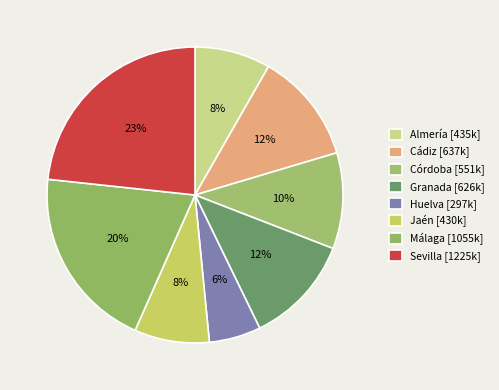

What percentage do Córdoba and Huelva together represent?

16.1%